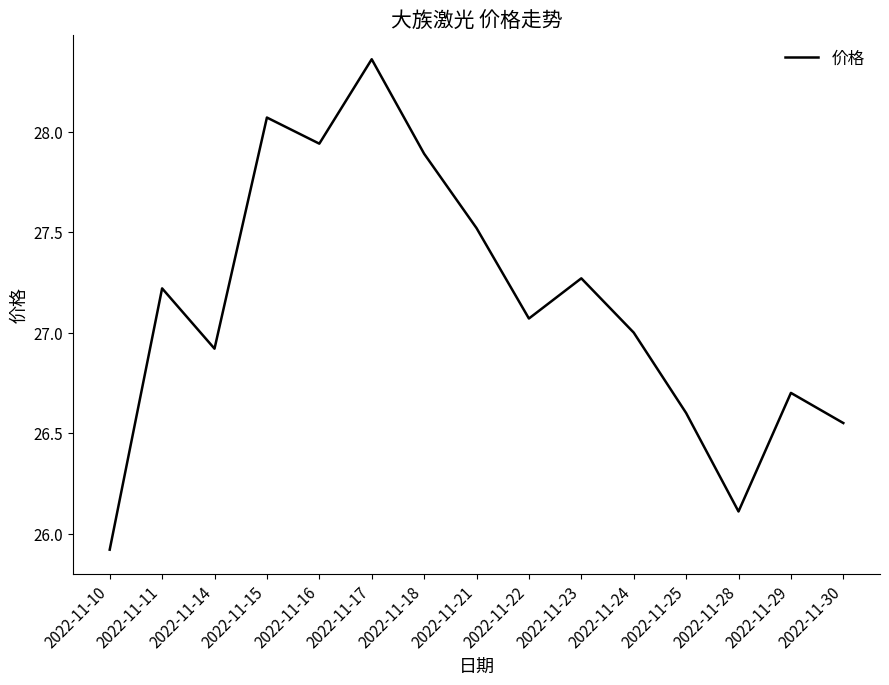

At which label is the value closest to 27?

2022-11-24